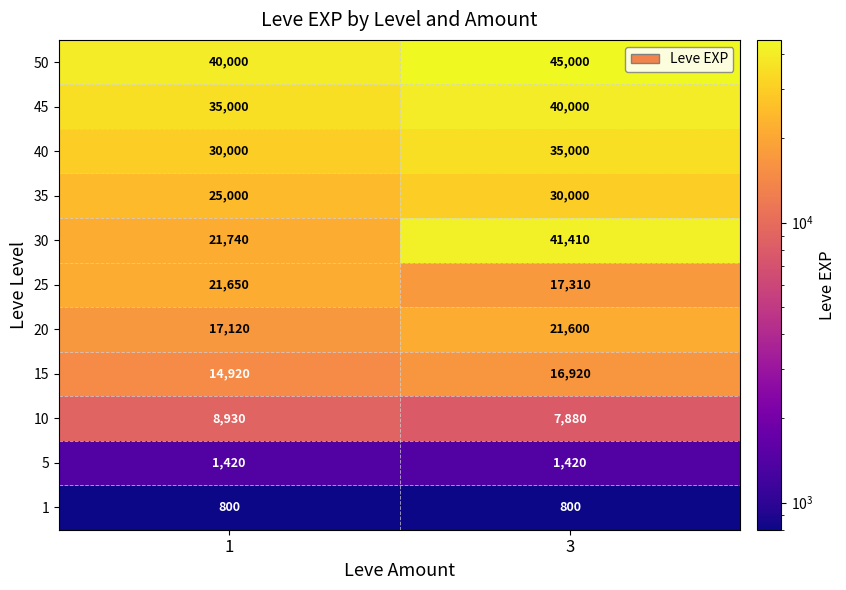

How many series are shown in this chart?

11